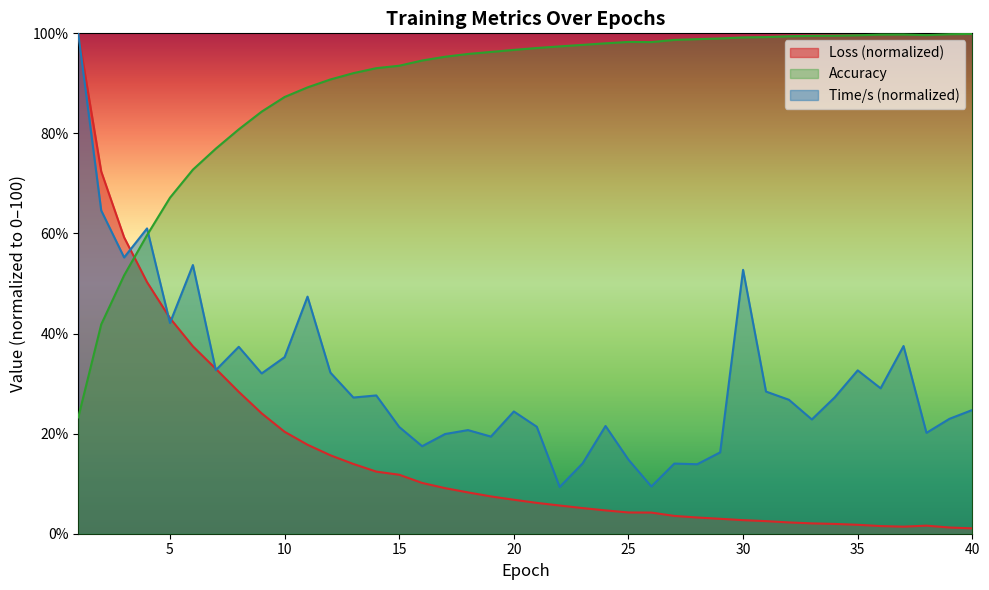

What is the total value across all series at 17?

124.4